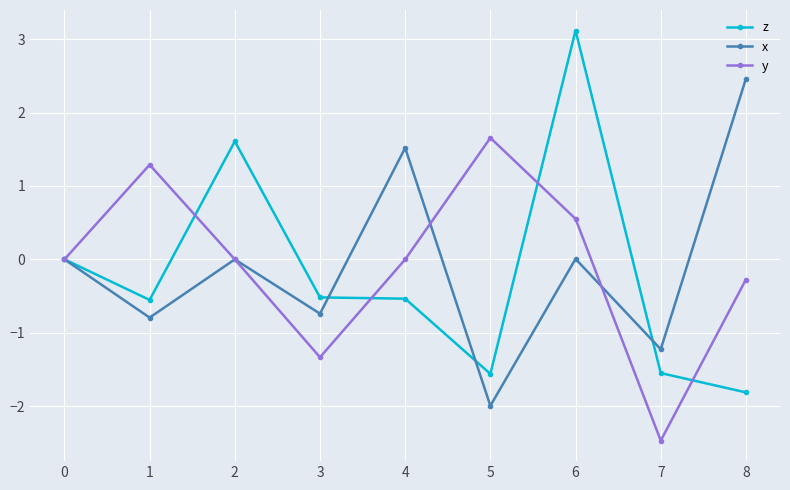

True or false: z has more than 0 points higher than both neighbors.

True